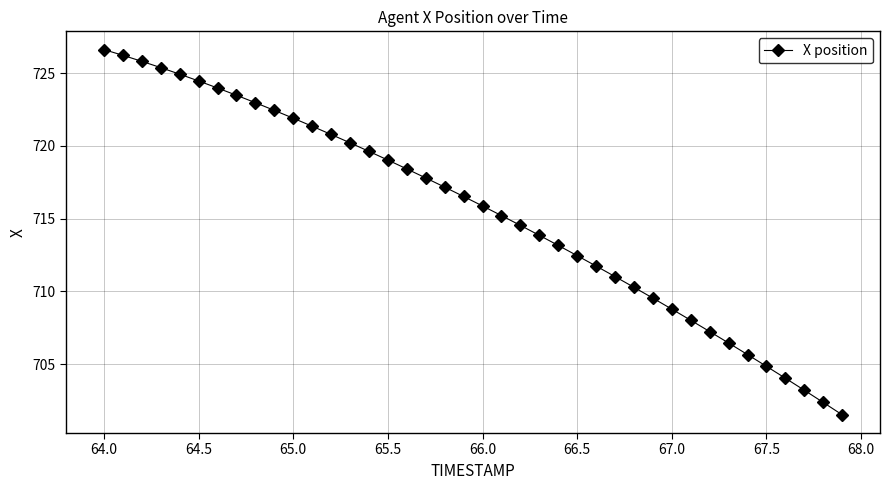

What is the greatest value displayed?

726.6